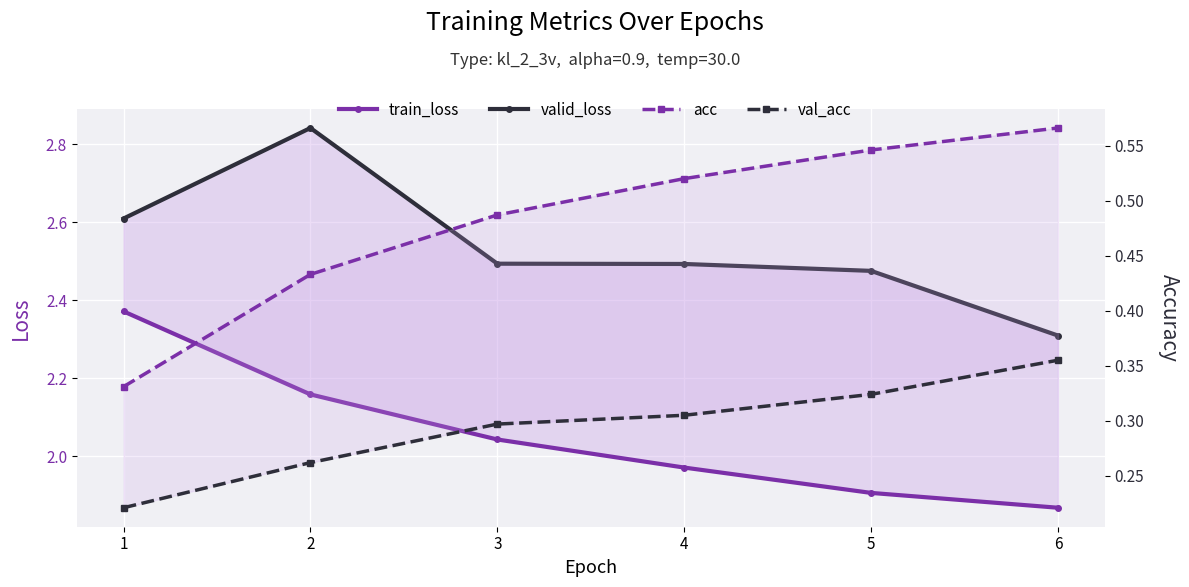

Reading left to right, transcribe all the data shown in this chart.

train_loss: 2.4	2.2	2.0	2.0	1.9	1.9
valid_loss: 2.6	2.8	2.5	2.5	2.5	2.3
acc: 0.3	0.4	0.5	0.5	0.5	0.6
val_acc: 0.2	0.3	0.3	0.3	0.3	0.4